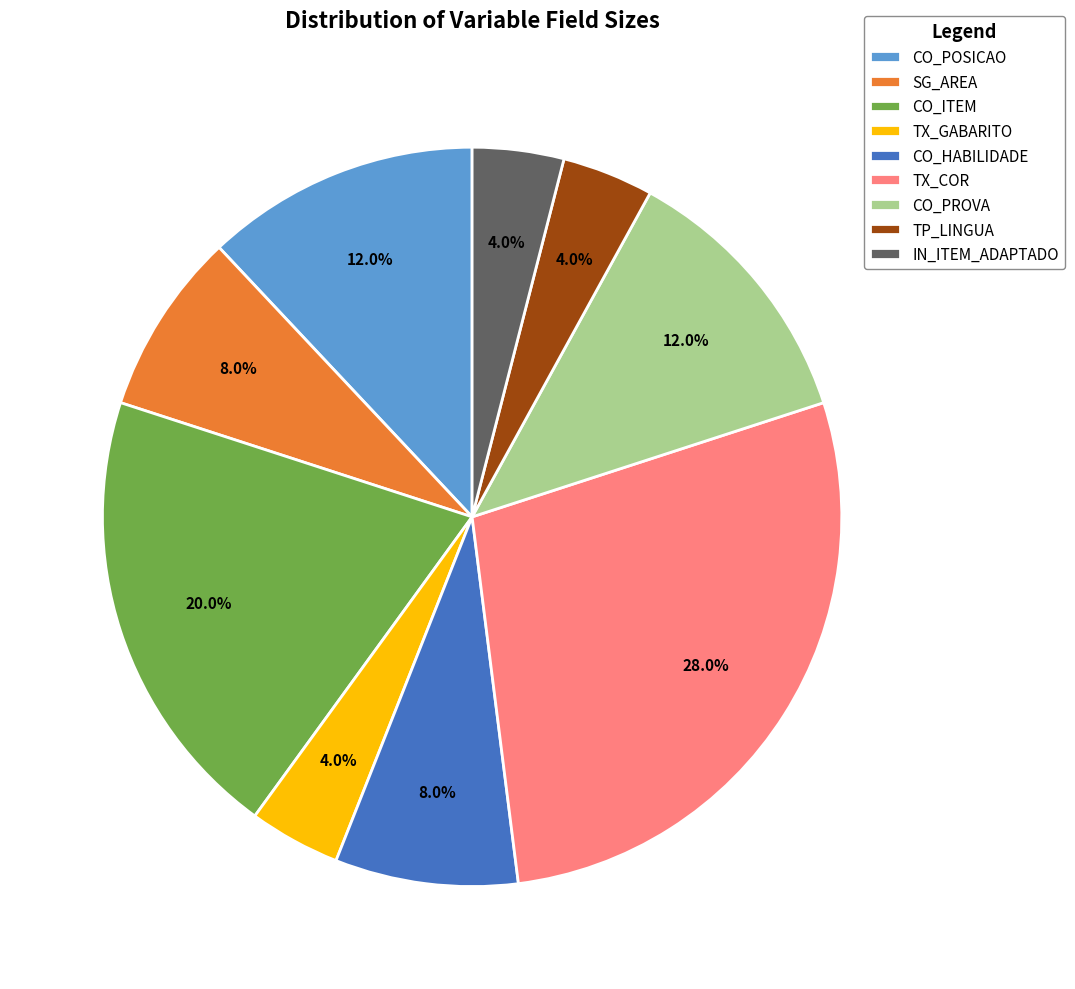

Between CO_ITEM and TP_LINGUA, which is larger?

CO_ITEM